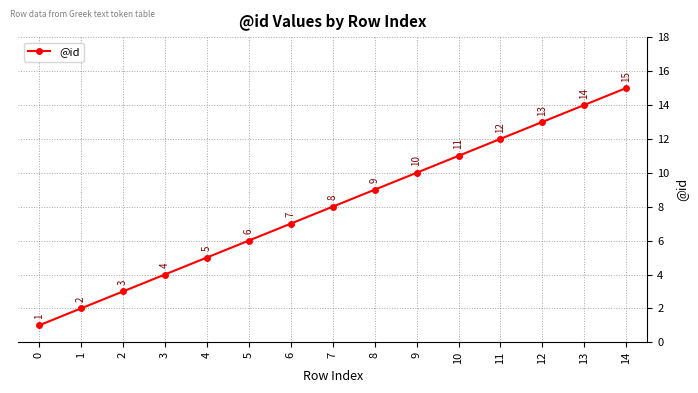

Count the number of data series in this chart.

1